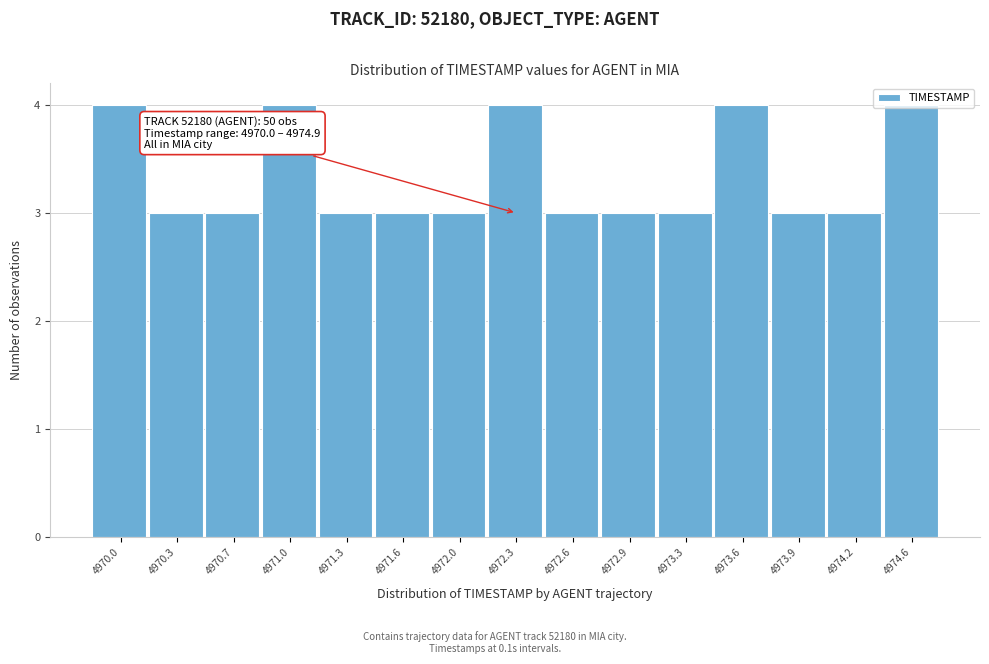

Which has a higher value, 4973.3 or 4971.0?

4971.0